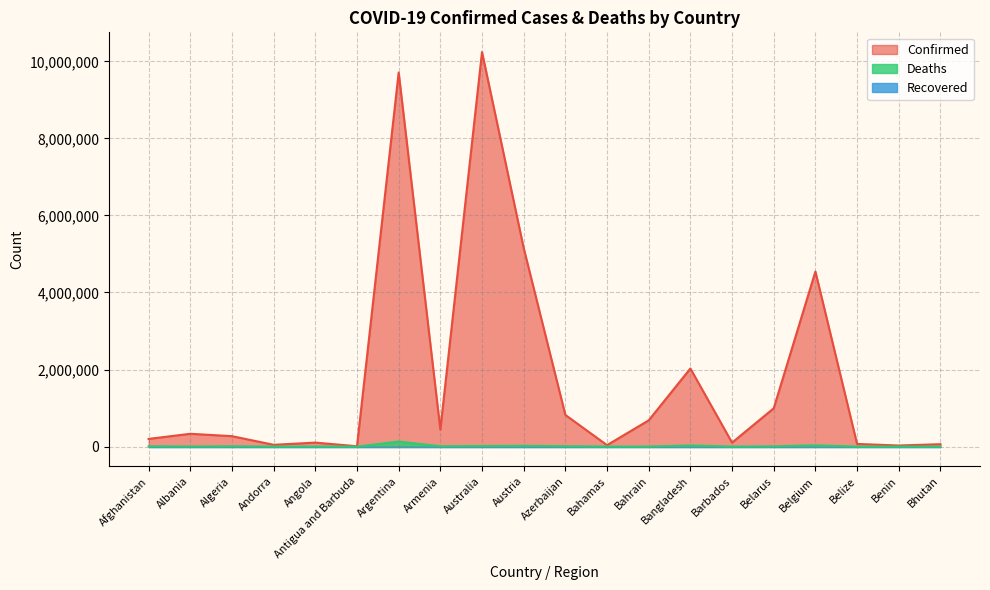

What is the value of the Deaths point at the 15th from the left?

560